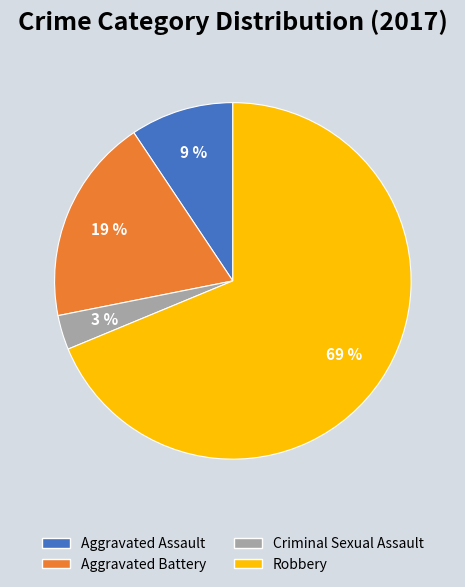

Is the sum of Aggravated Assault and Criminal Sexual Assault greater than half?

No